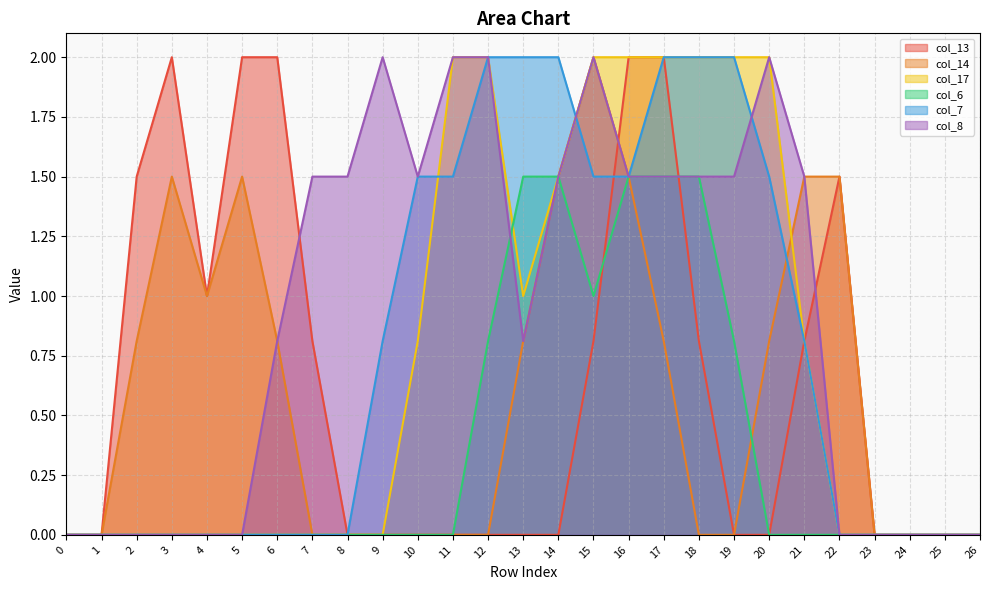

What is the highest value of the col_14 series?

2.0